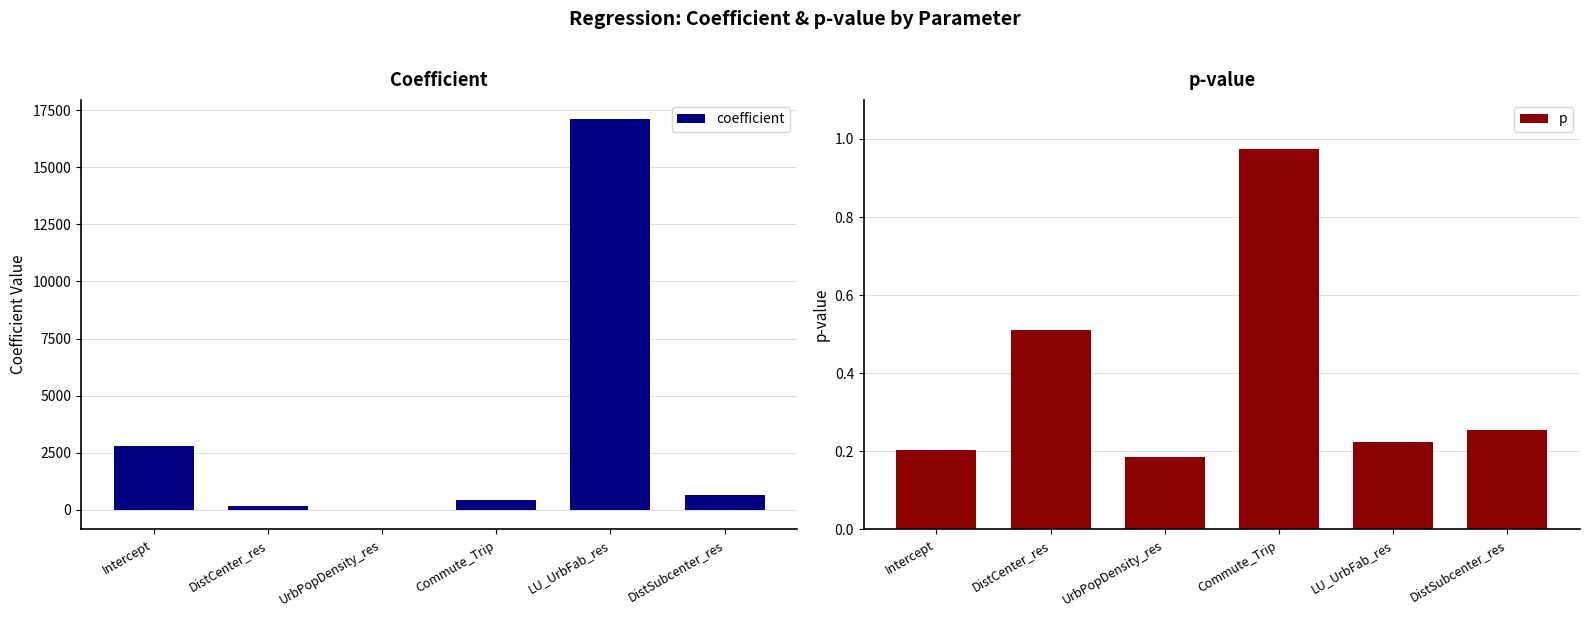

True or false: coefficient has a value of -0.5 at UrbPopDensity_res.

False